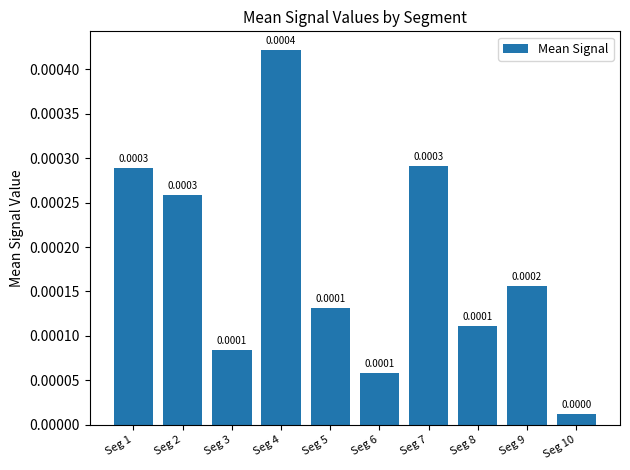

Which has a higher value, Seg 9 or Seg 1?

Seg 1